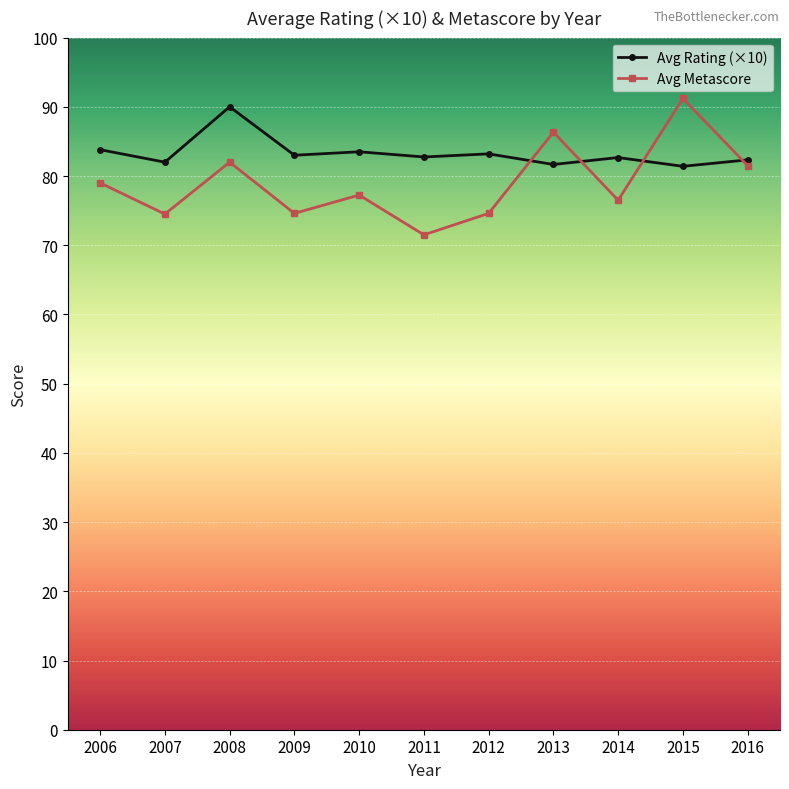

What are all the series names shown in the legend?

Avg Rating (×10), Avg Metascore